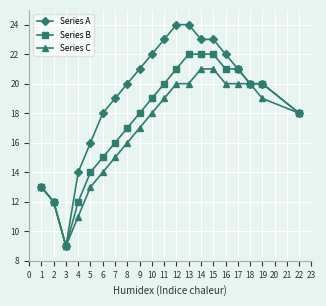

Which series has the largest range (max minus min)?

Series A